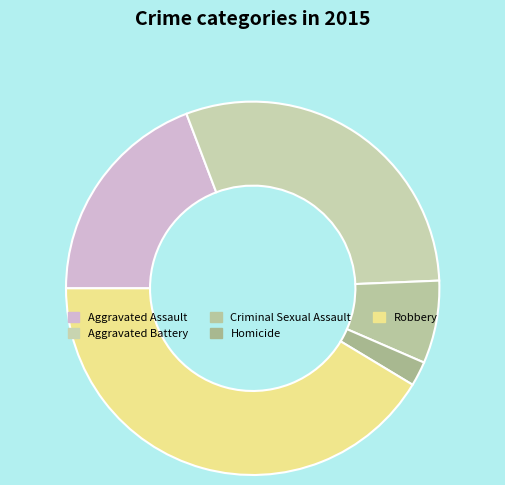

Which slice is the smallest?

Homicide